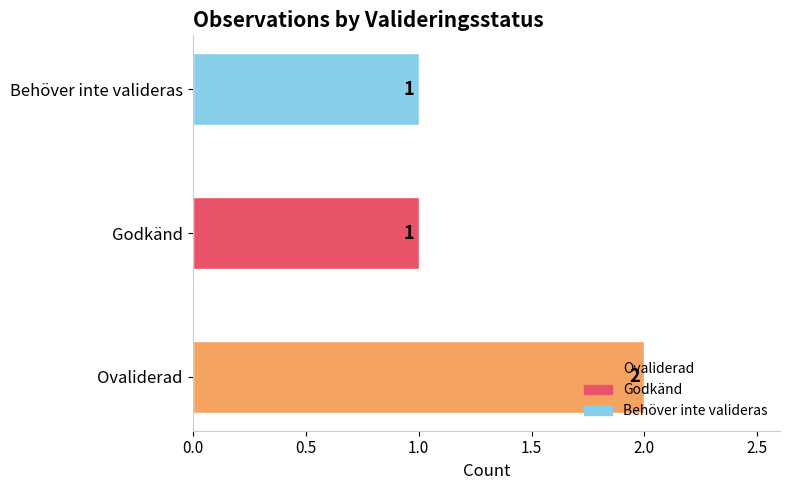

How many bars are there in total?

3